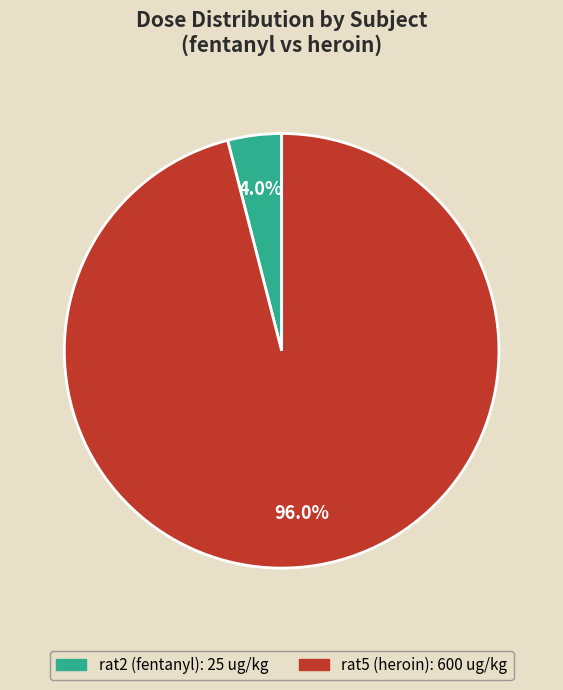

To the nearest percent, what portion does rat5 (heroin) represent?

96%